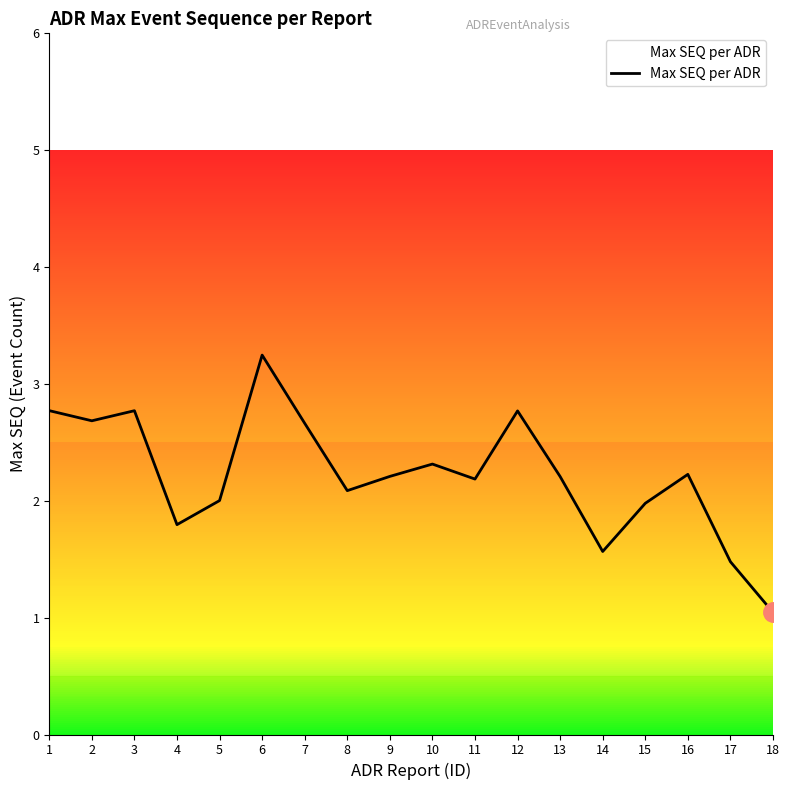

Is it true that the value at 3 is 2.8?

True